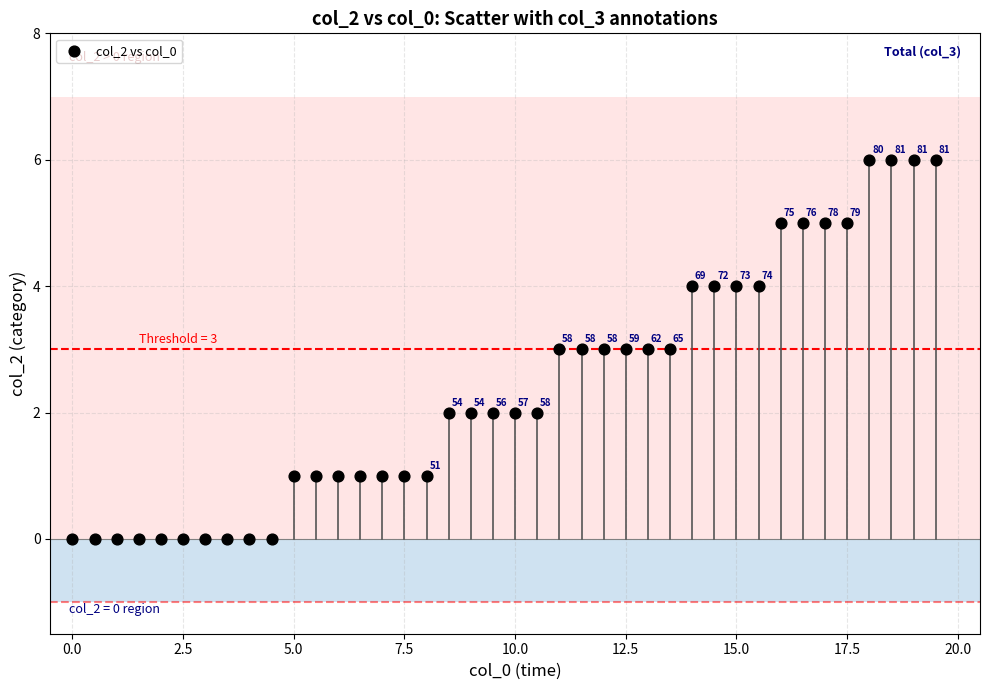

What Y value in the scatter plot is closest to 3?

3